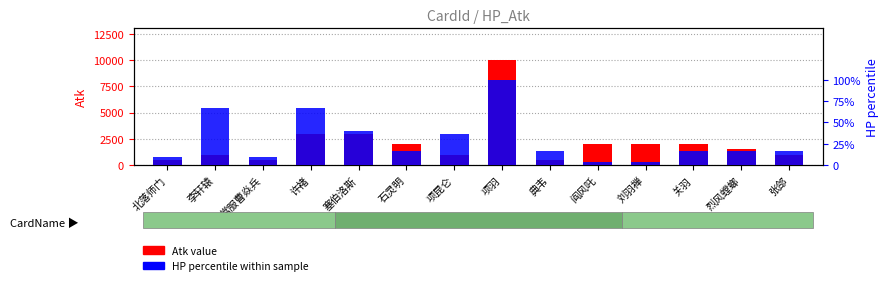

What is the minimum value for Atk?

500.0